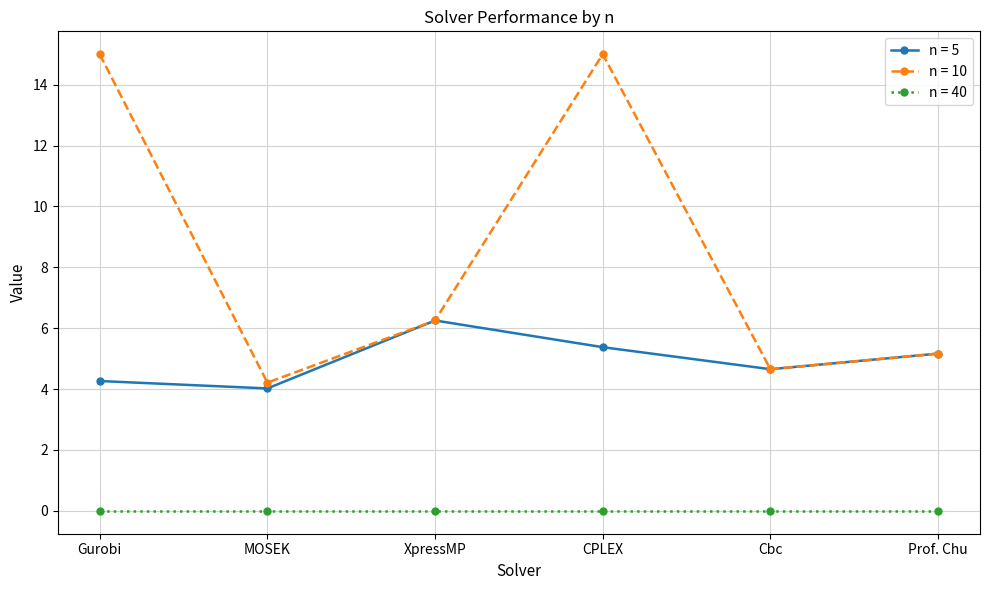

True or false: n = 5 has more than 2 points higher than both neighbors.

False